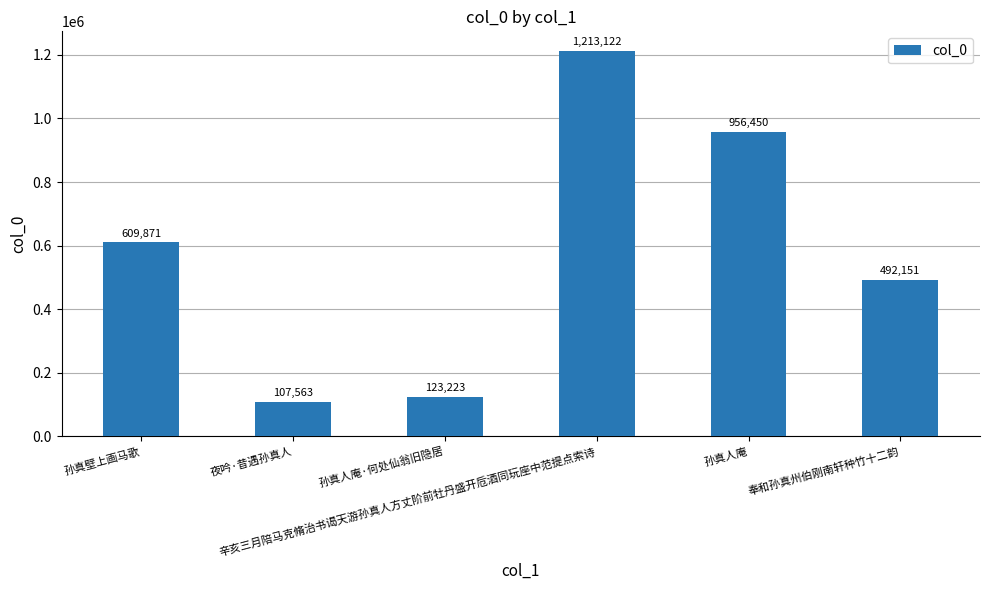

Reading left to right, transcribe all the data shown in this chart.

609871	107563	123223	1213122	956450	492151